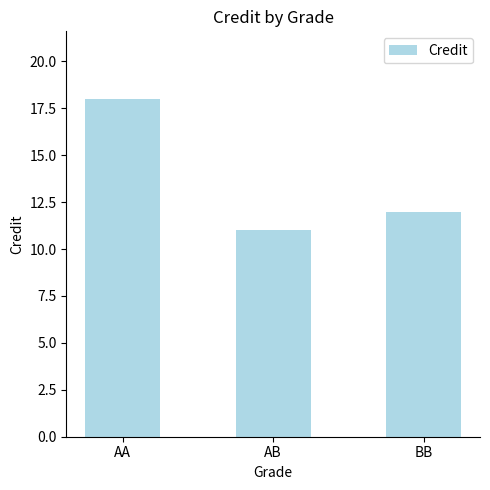

Where does the data first go above 12?

AA